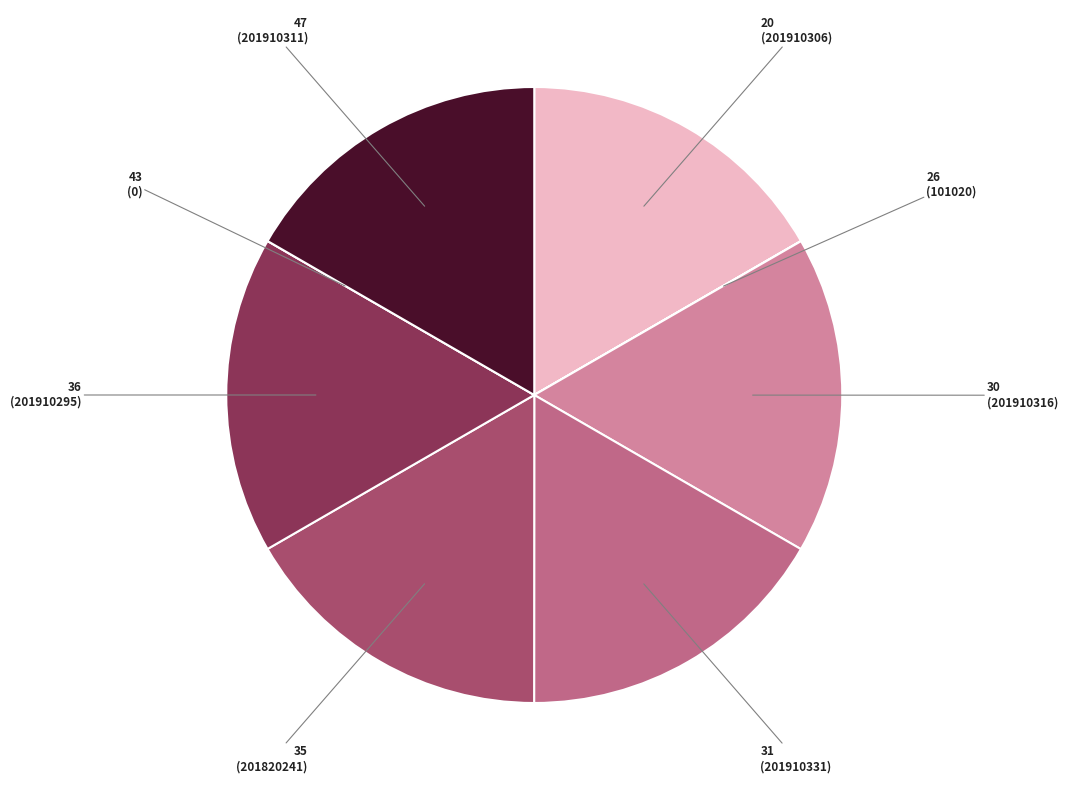

Is 35 the majority of the pie?

No